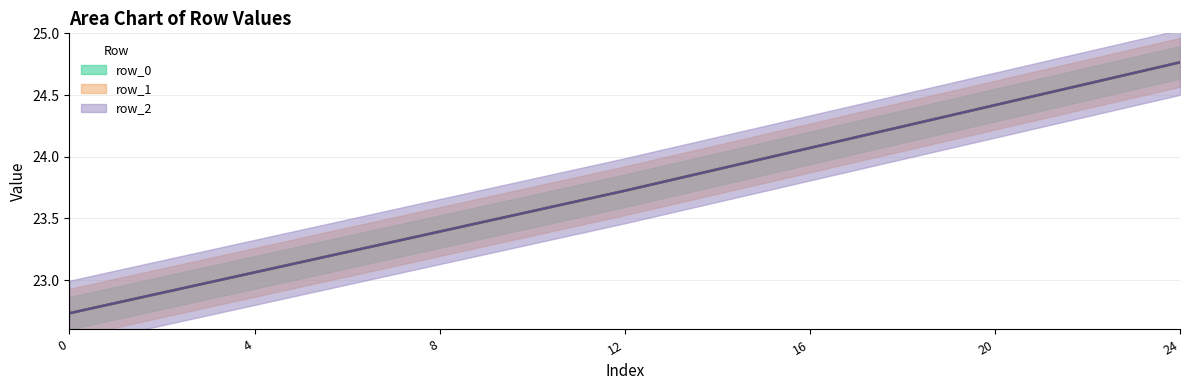

Rank the series by their maximum value, from lowest to highest.

row_0 (mean), row_1 (mean), row_2 (mean)